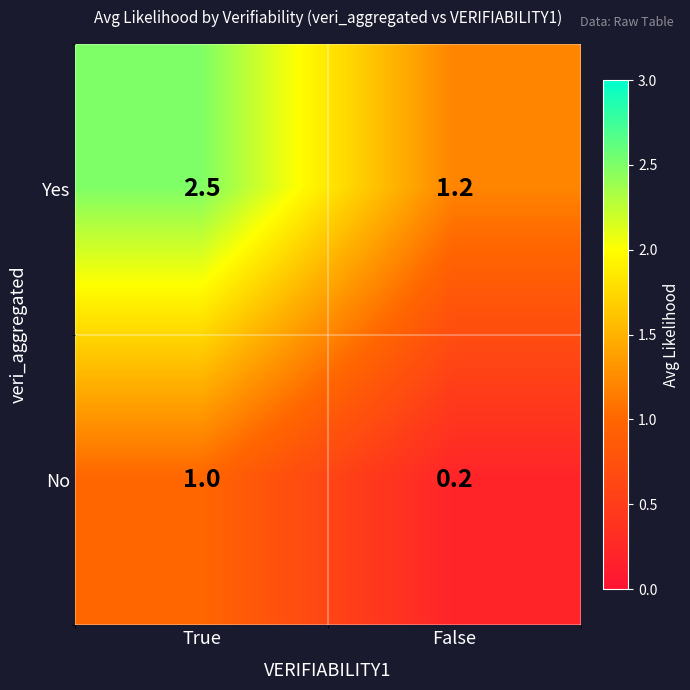

At how many categories does at least one series exceed 0?

2